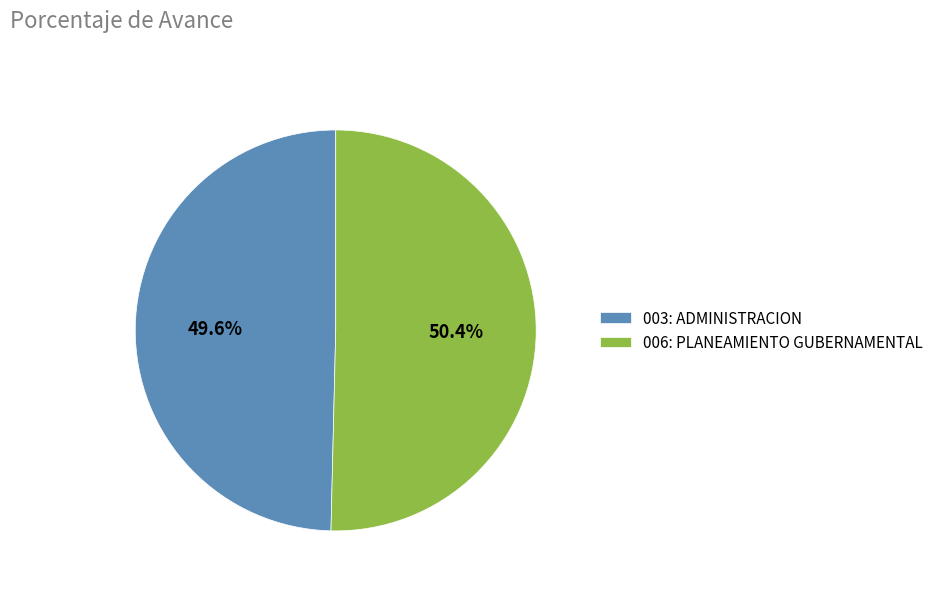

How much of the chart is everything except 006: PLANEAMIENTO GUBERNAMENTAL?

49.6%